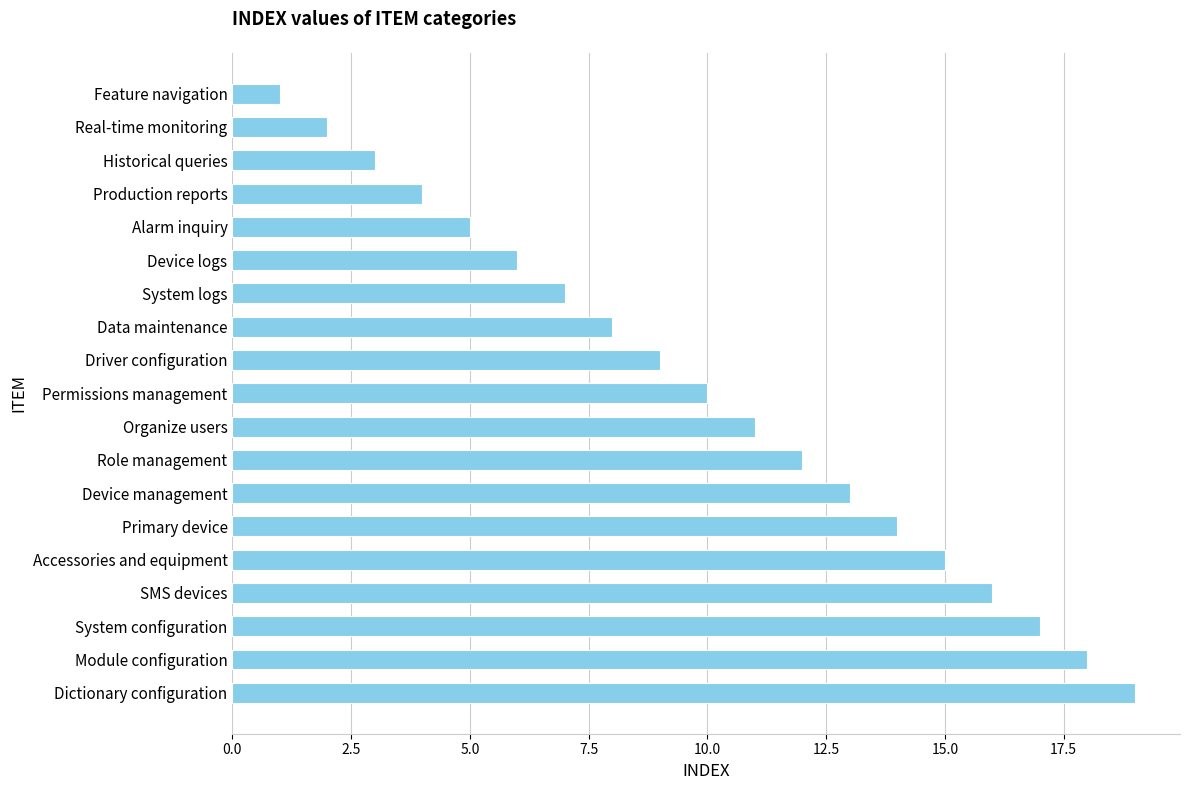

What is the maximum value shown in the chart?

19